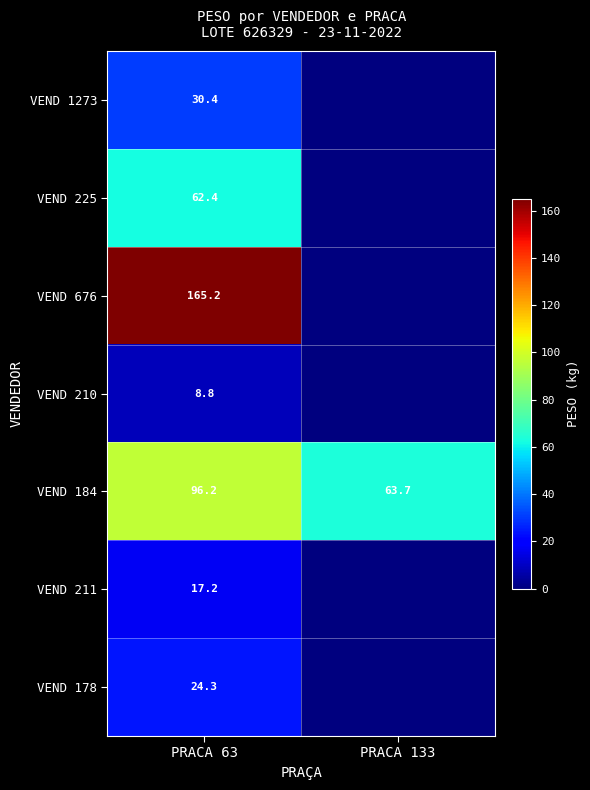

What is the total value across all series at PRACA 63?

404.5